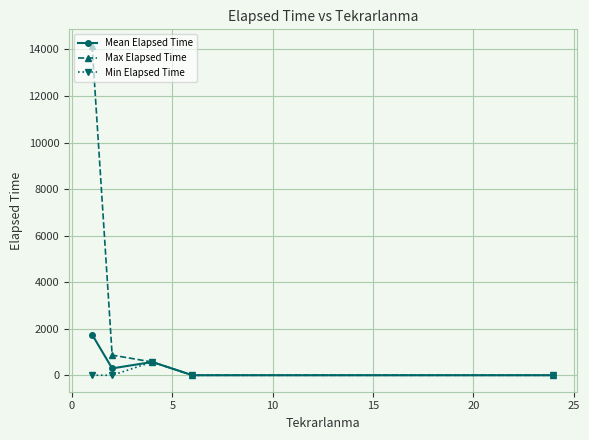

How many data points in Min Elapsed Time are above 0?

1